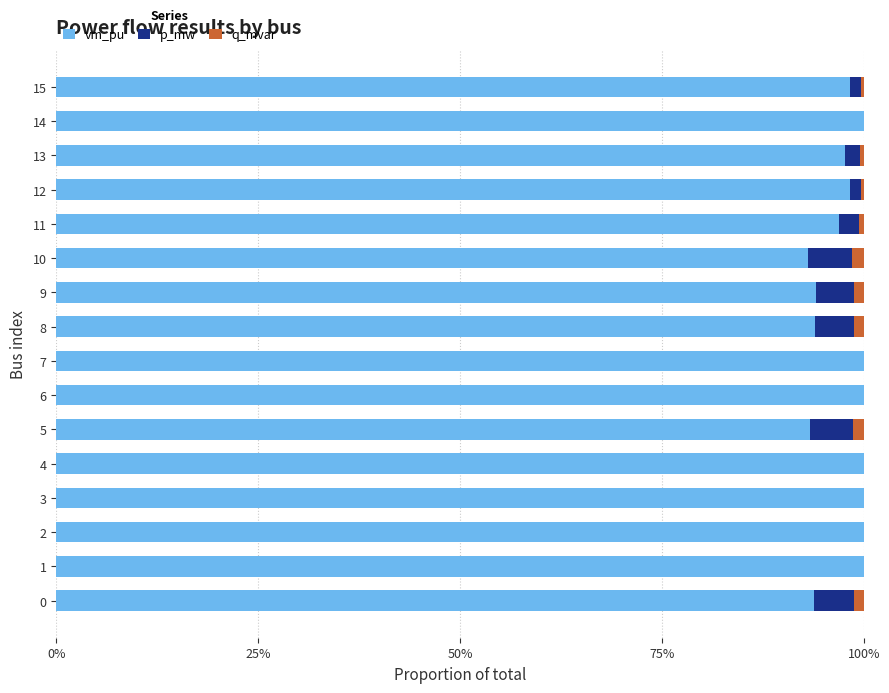

At 8, list the series in order from smallest to largest.

q_mvar, p_mw, vm_pu